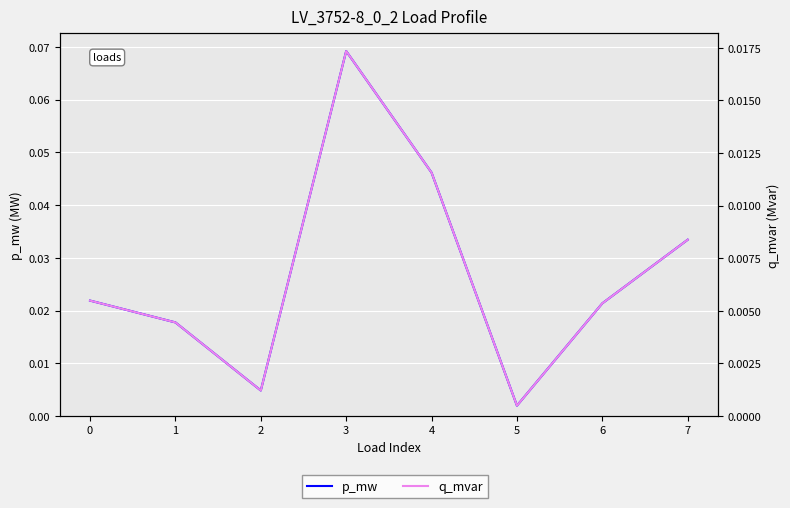

At how many categories does at least one series exceed 0?

8